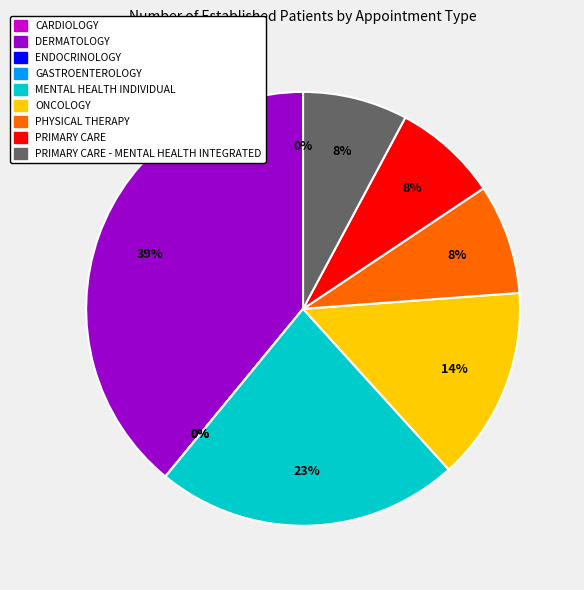

How many segments does this pie chart have?

9